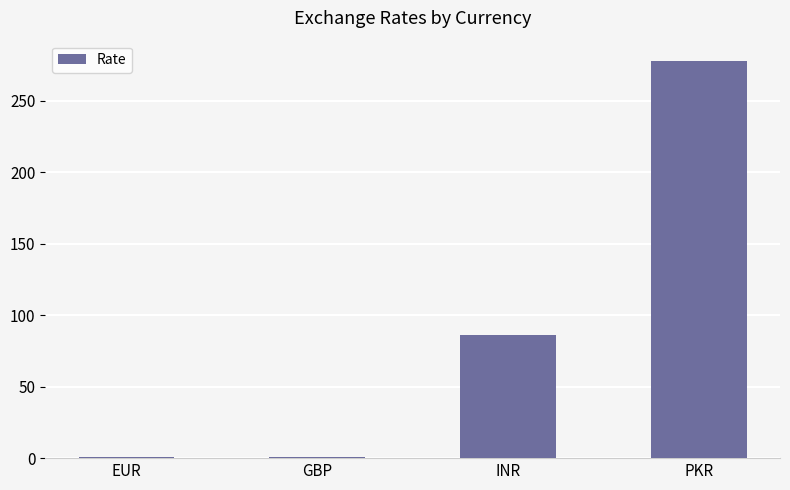

The value at INR is 134.4. True or false?

False